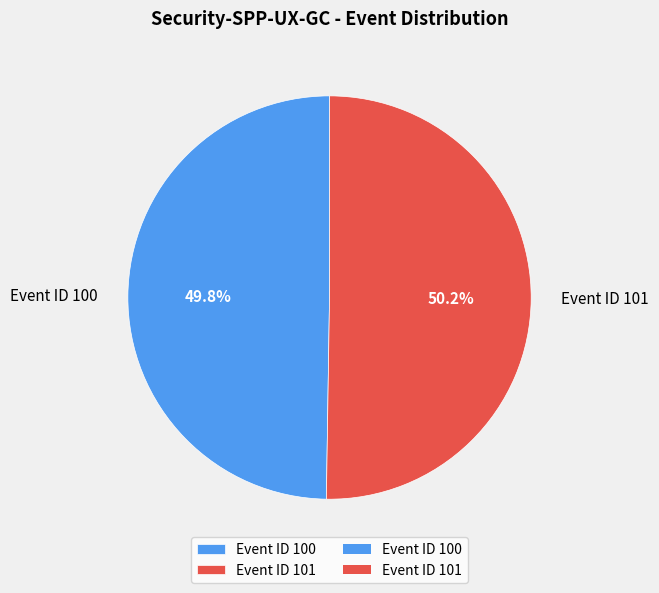

What percentage is the Event ID 100 slice, to the nearest percent?

50%